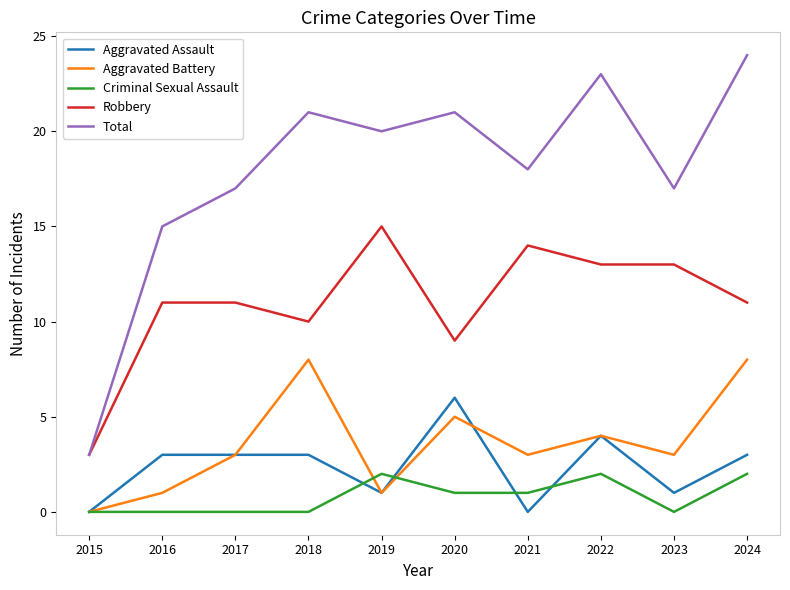

What is the sum of all Aggravated Battery values?

36